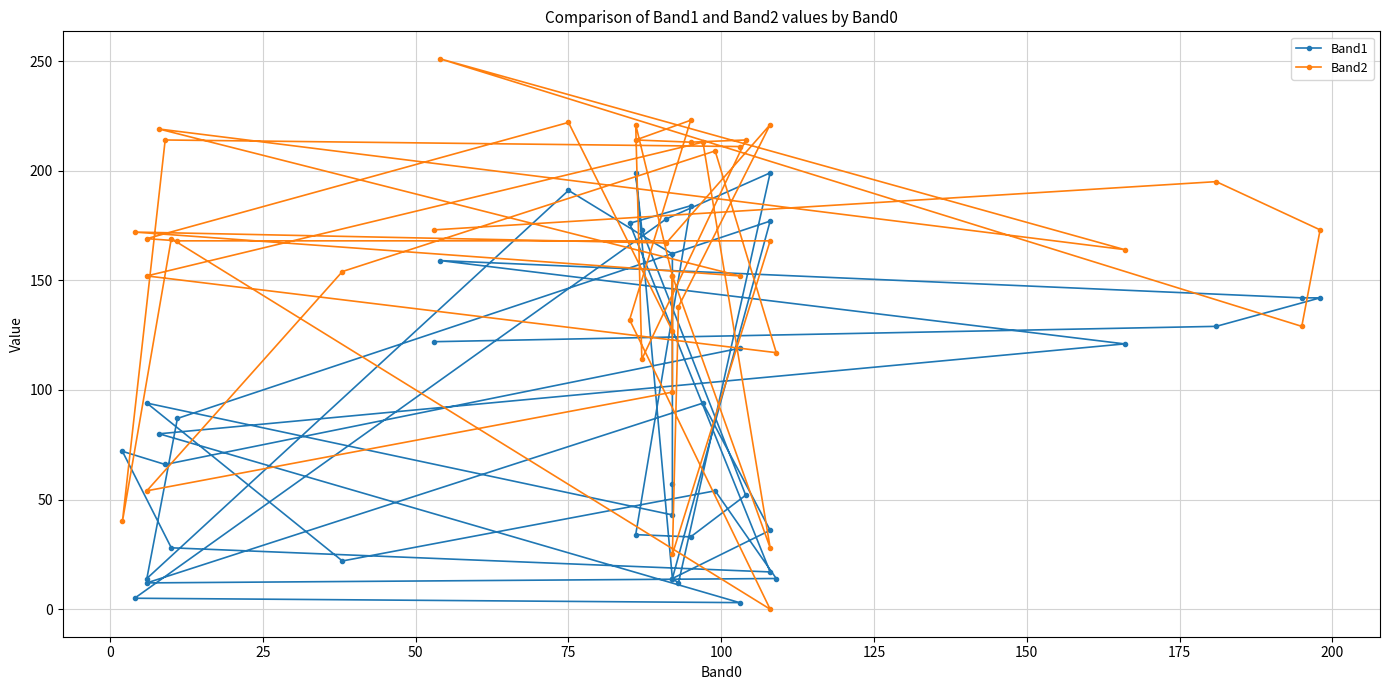

What is the lowest value of the Band1 series?

3